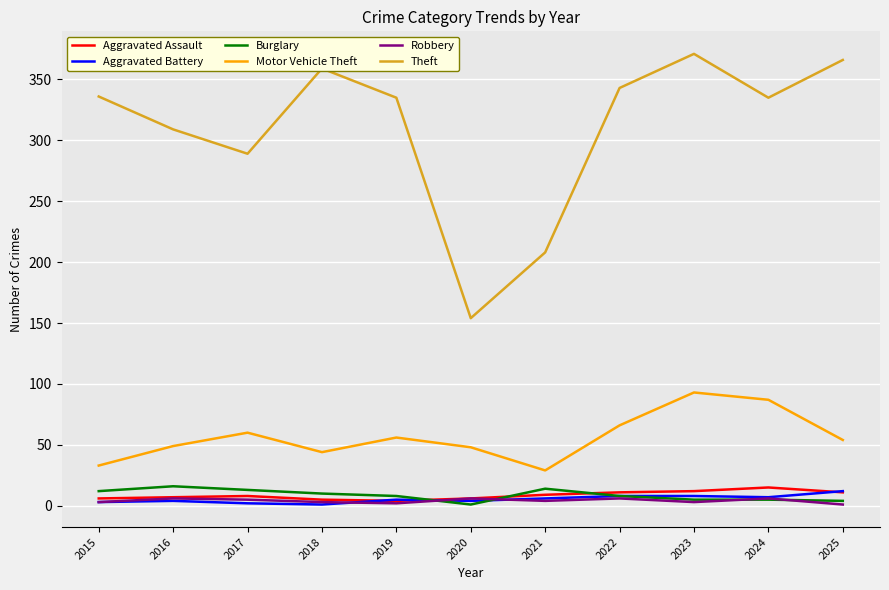

What is the sum of the Robbery values at 2016 and 2024?

12